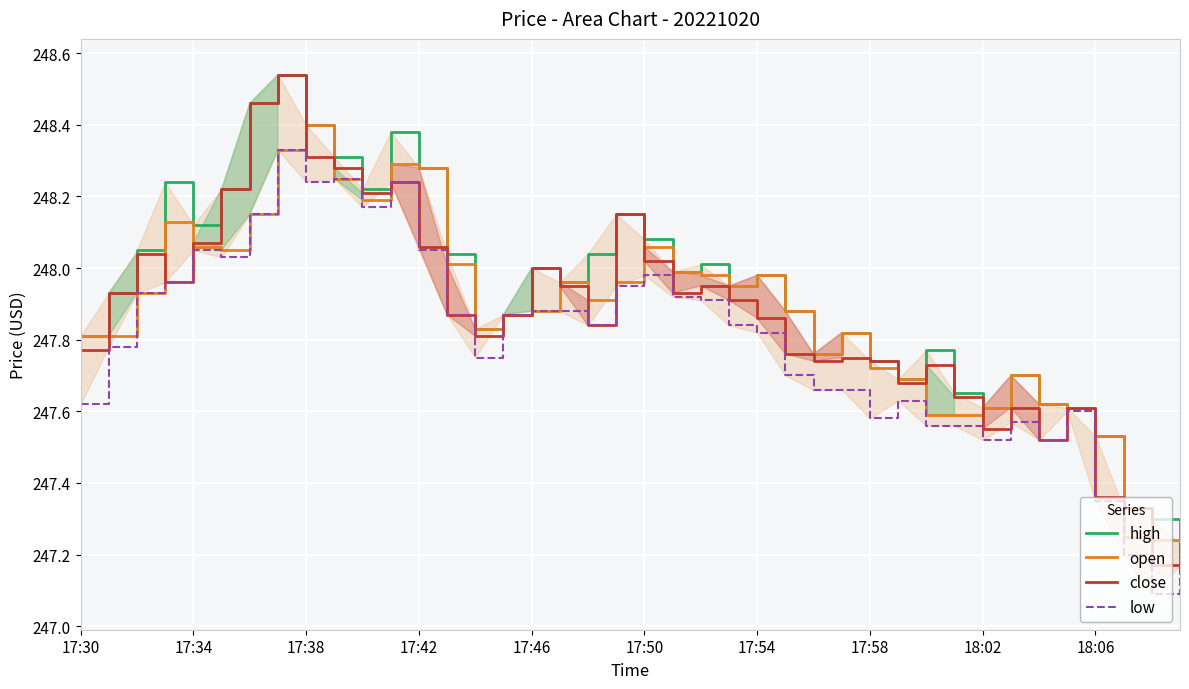

At how many categories does at least one series exceed 248?

16